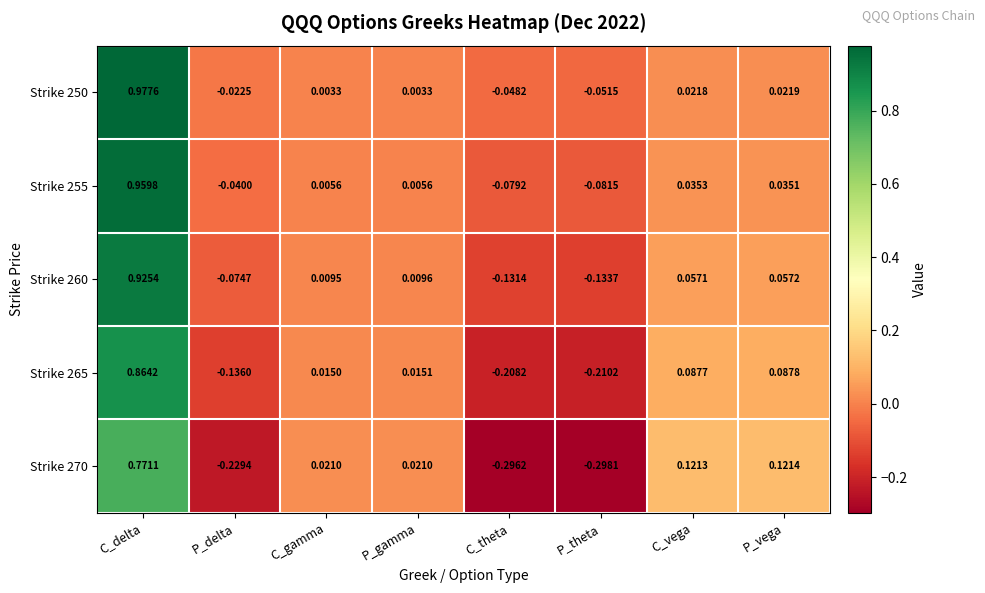

Which category has the lowest value in the Strike 250 series?

P_theta